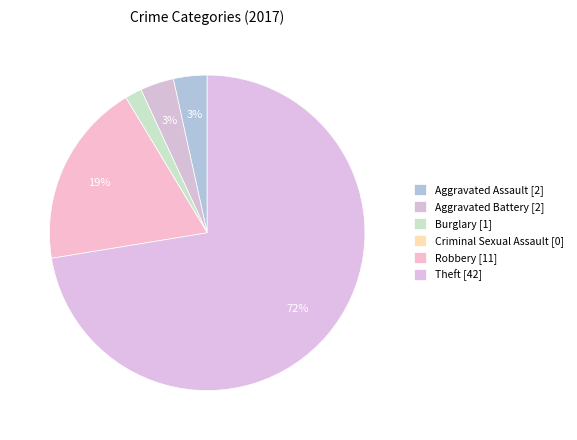

Which slice represents more than half of the pie?

Theft